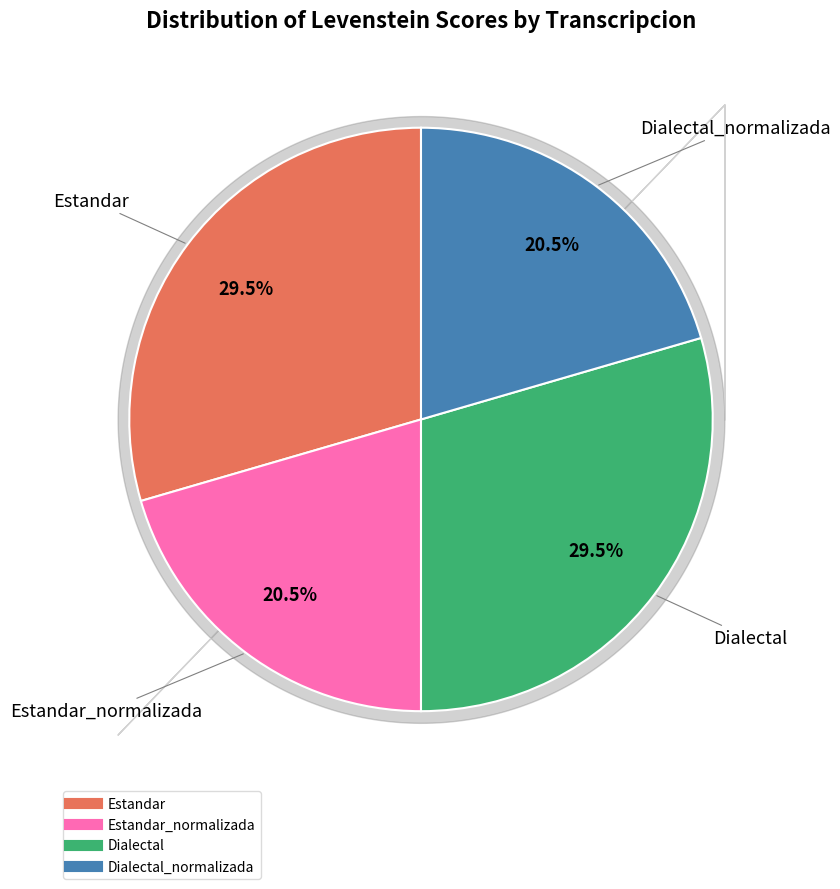

Does any single category account for the majority?

No